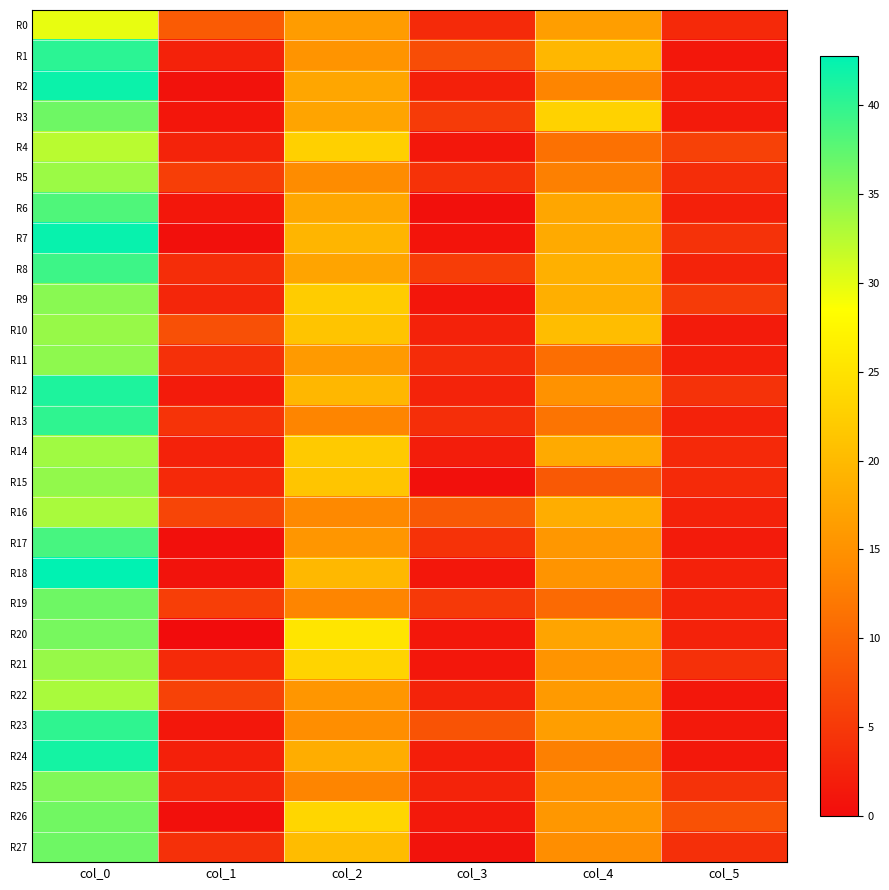

At which category is the sum across all series the highest?

col_0